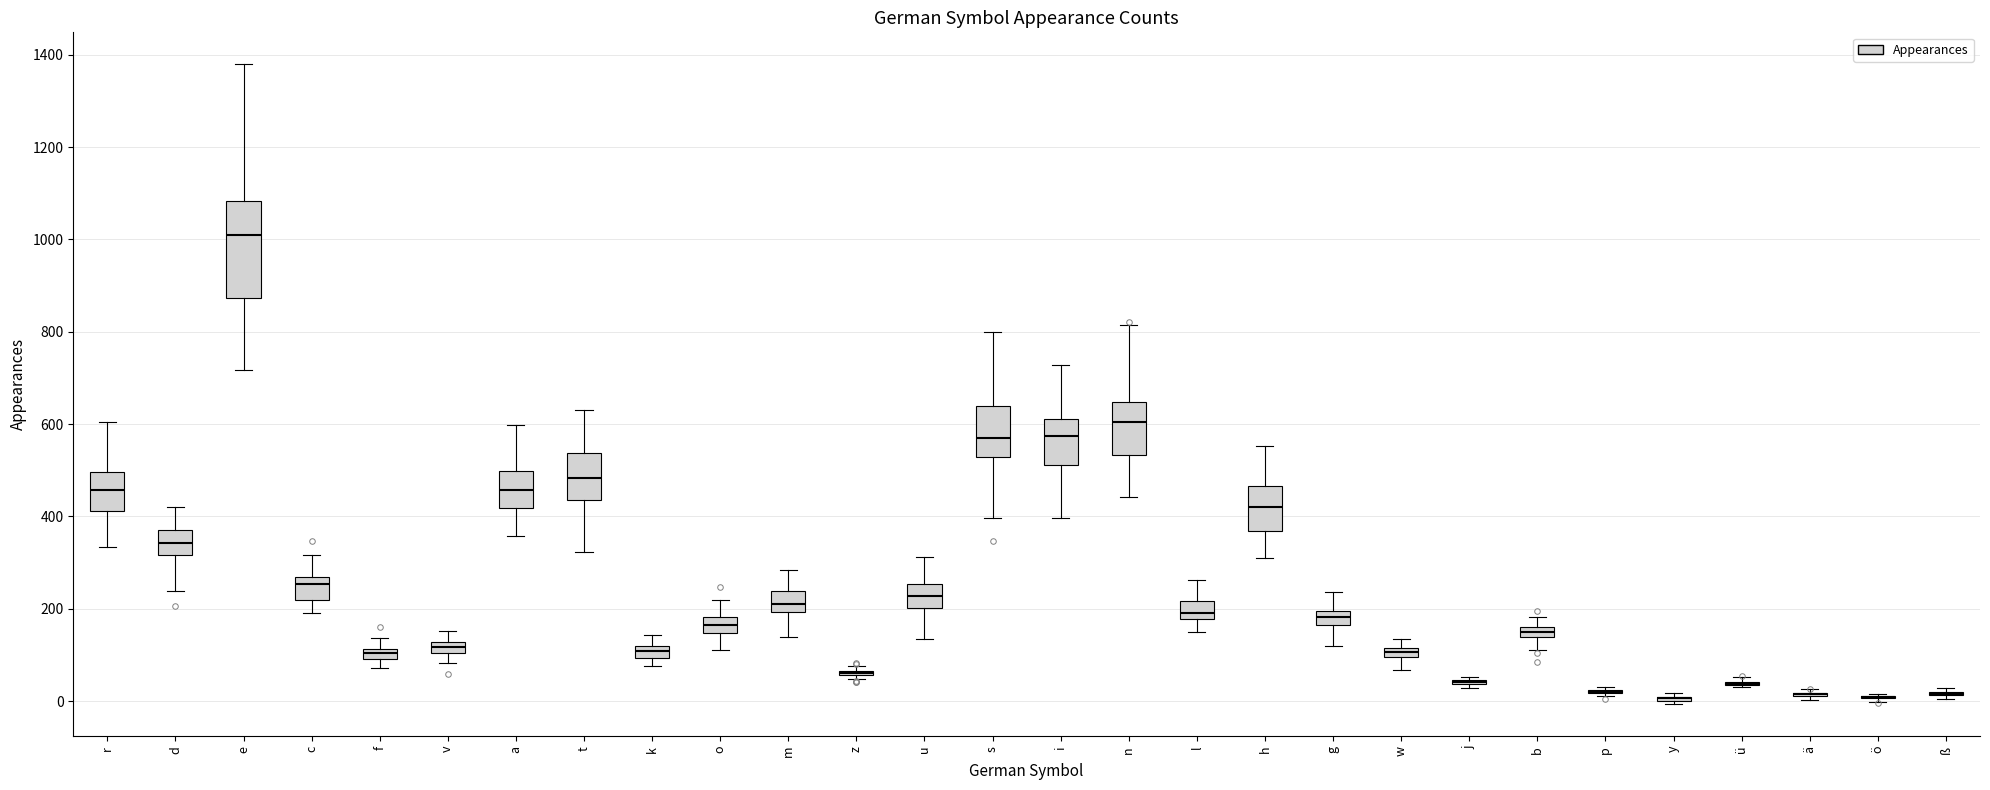

Which box is the tallest, from its lower edge to its upper edge?

e